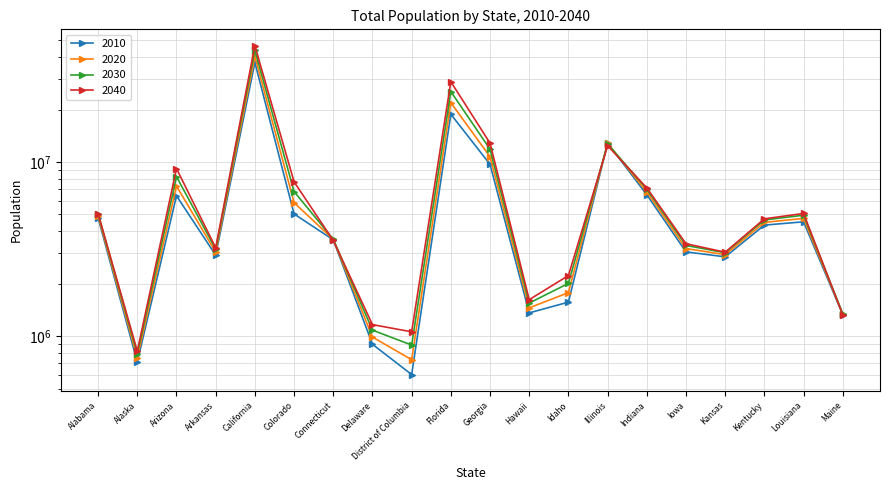

What is the maximum value for 2020?

40438640